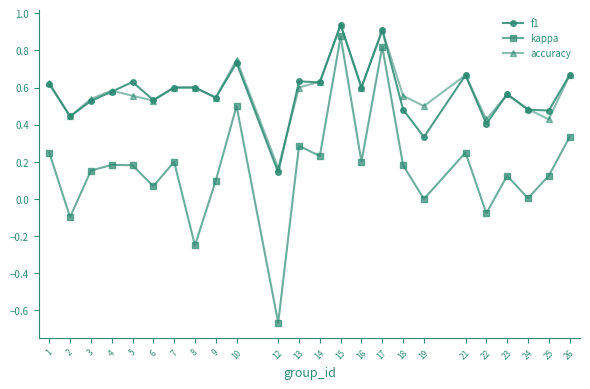

Which series changed the most between 14 and 15?

kappa